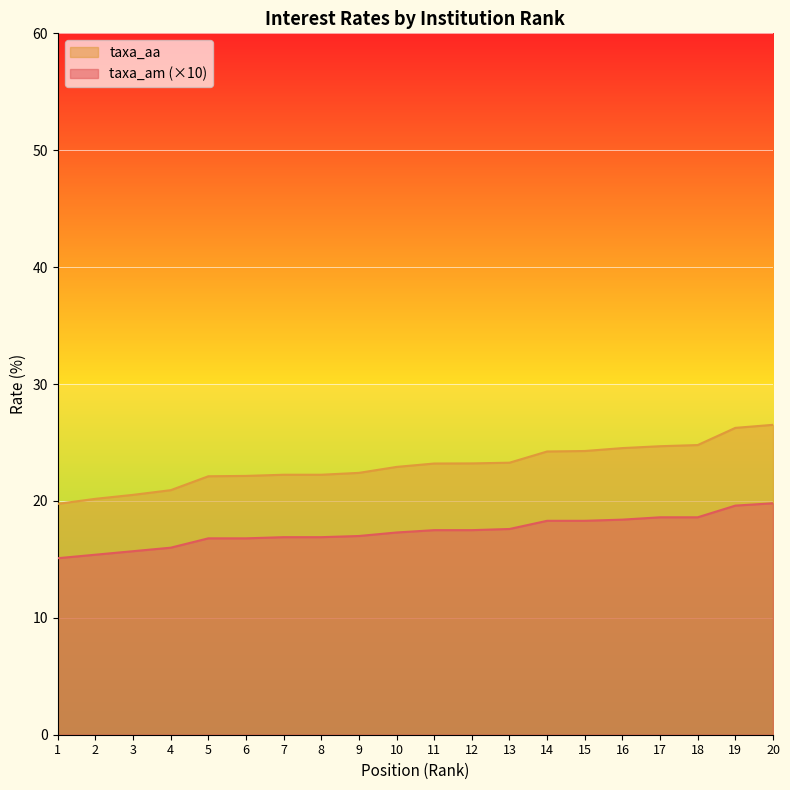

Is it true that taxa_am equals 18.3 at 14?

True